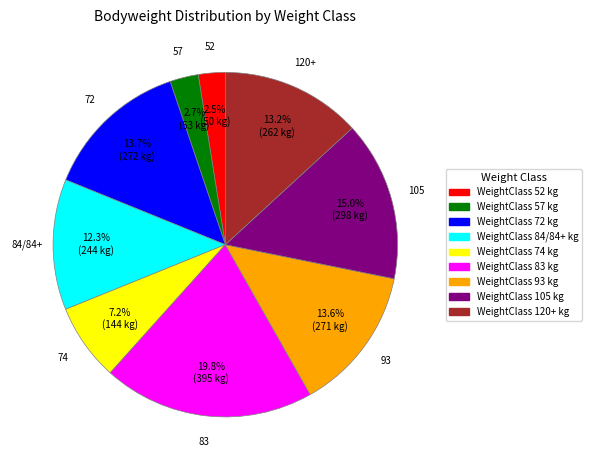

How many segments does this pie chart have?

9